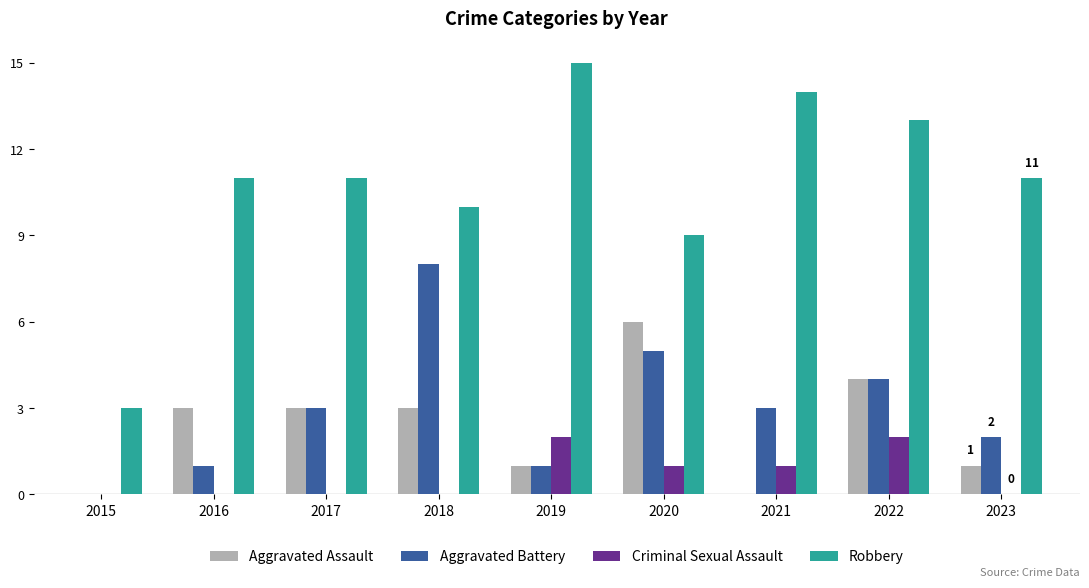

The value of Robbery at 2017 is 3. True or false?

False